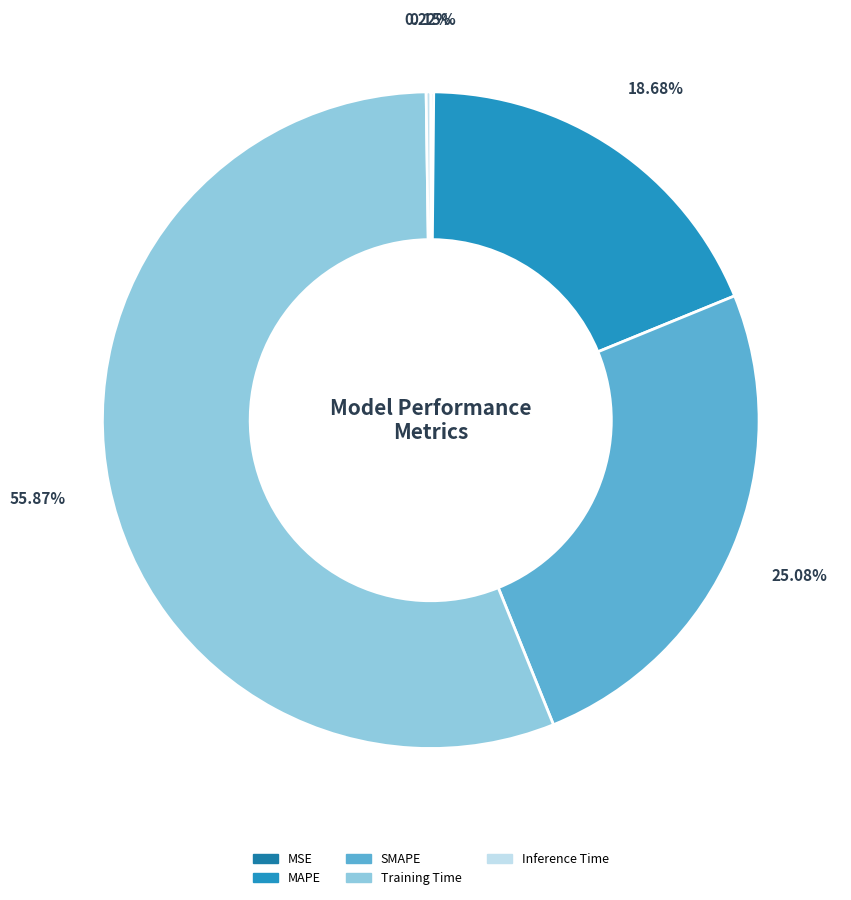

What is the largest slice in the pie chart?

Training Time